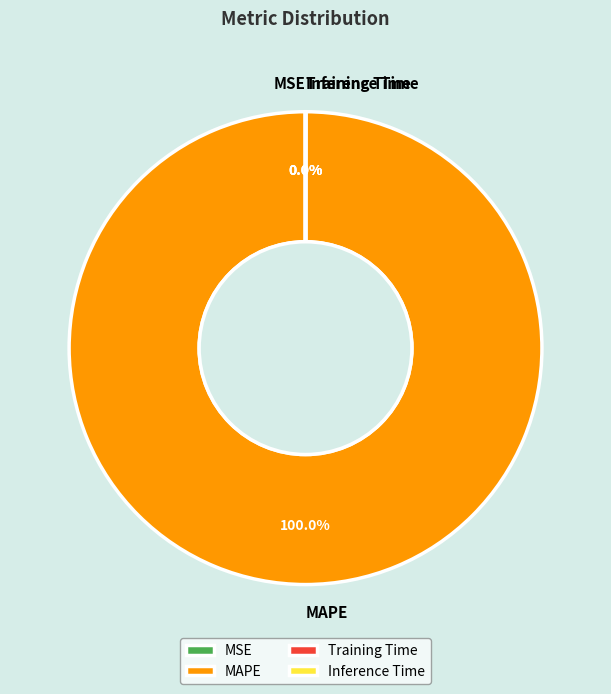

Which category has the biggest portion of the pie?

MAPE